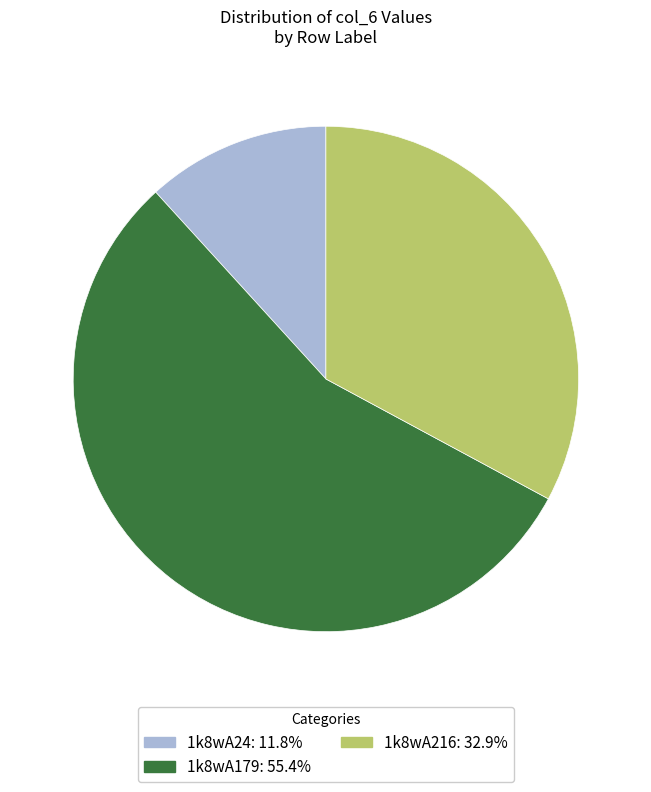

Approximately how many times larger is the value at 1k8wA216 compared to 1k8wA24?

2.8